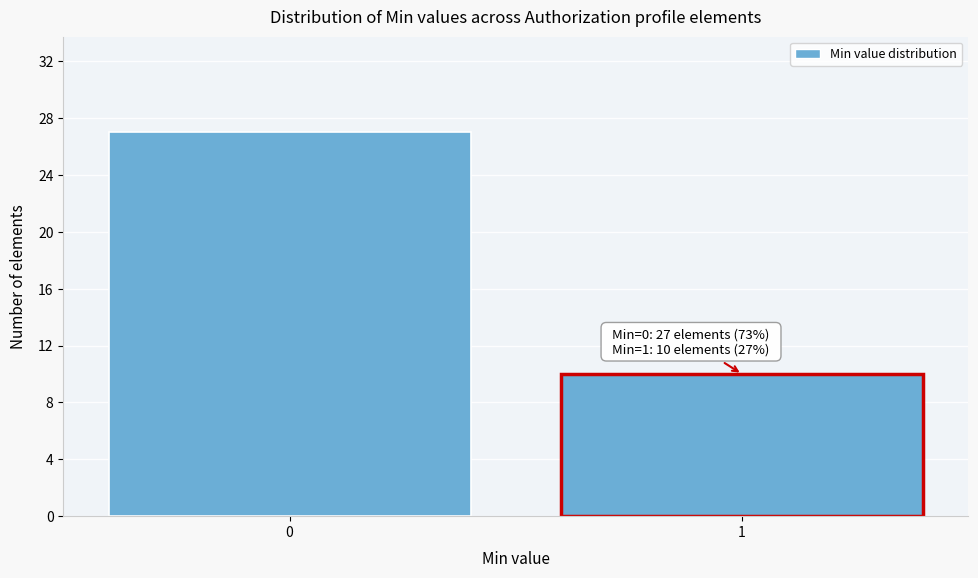

Reading left to right, list all the values displayed in this chart.

27	10